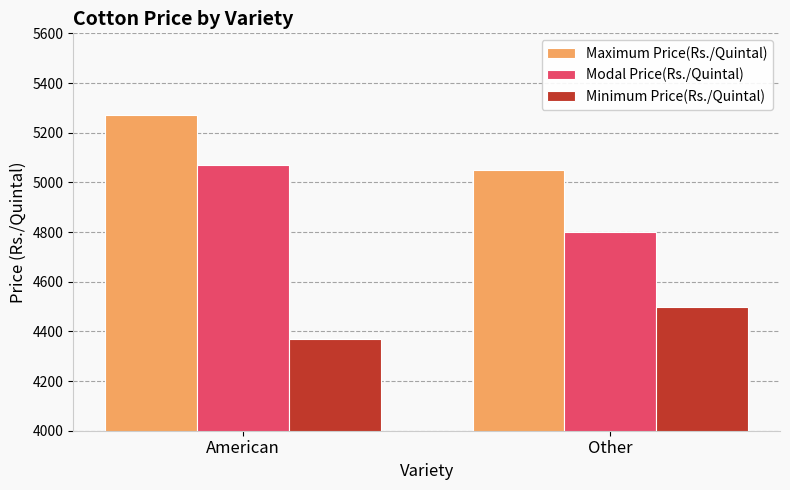

Where is Modal Price(Rs./Quintal) nearest to the value 4935?

Other